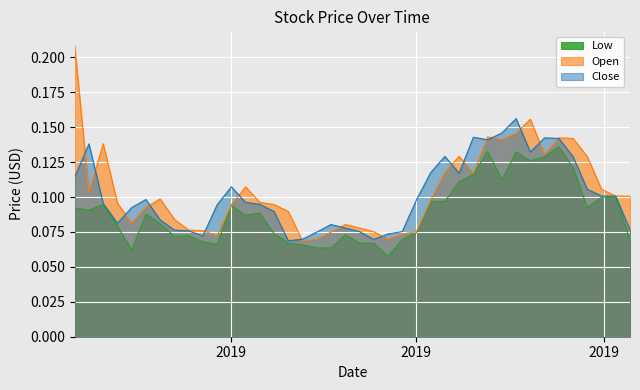

Between 2019-05-20 and 2019-08-05, which series saw the biggest shift?

Low